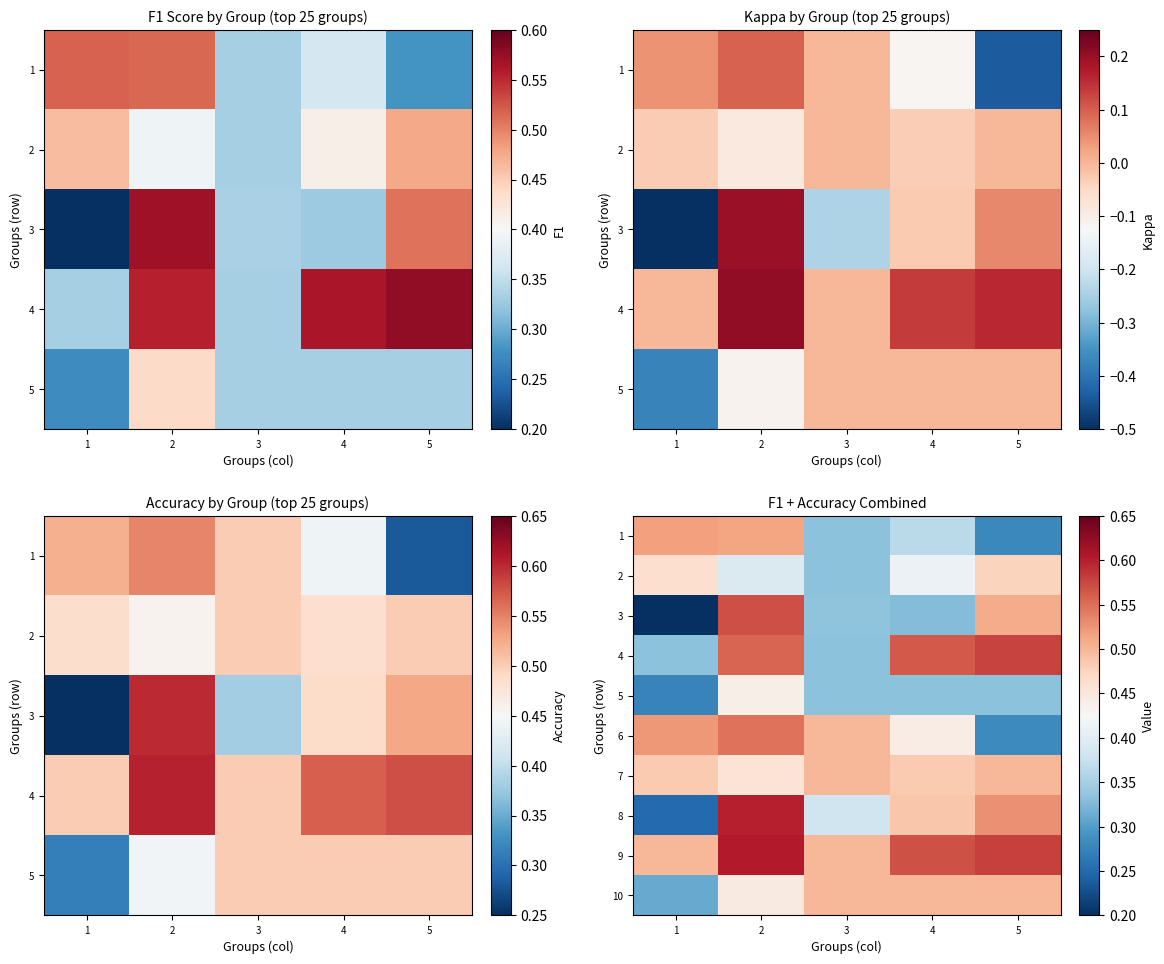

What is the sum of all 5 values?

1.7